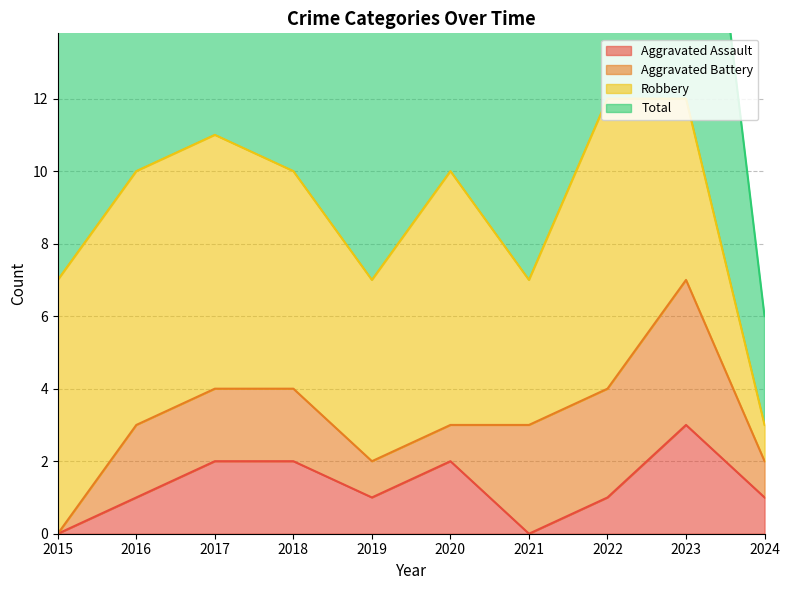

Which has a higher value, 2016 or 2021?

2016